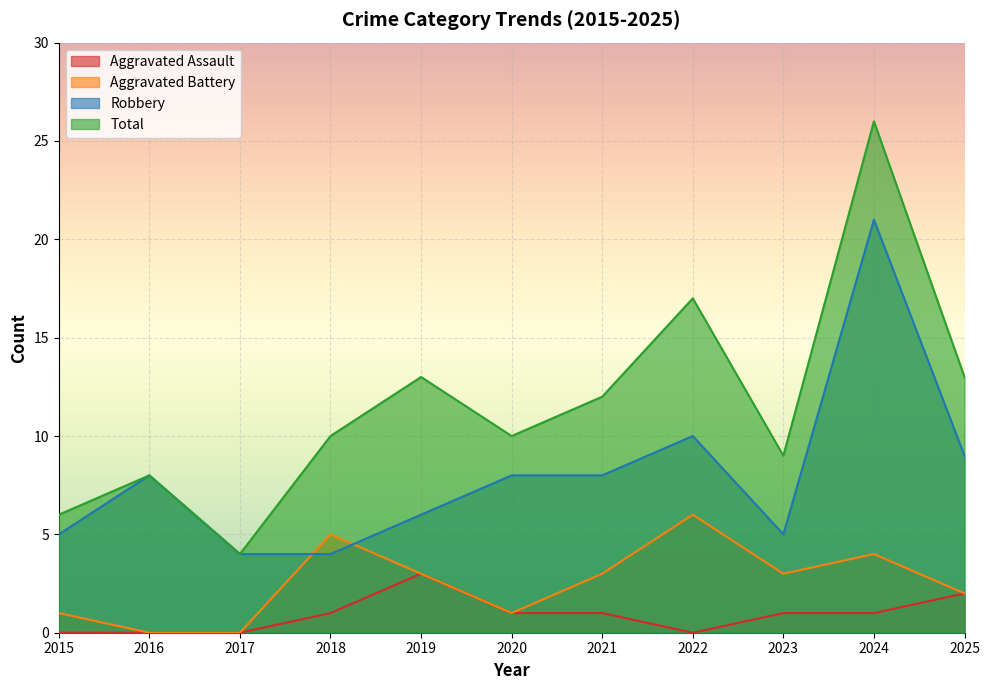

Count the Aggravated Assault values in the range 0 to 1.

9